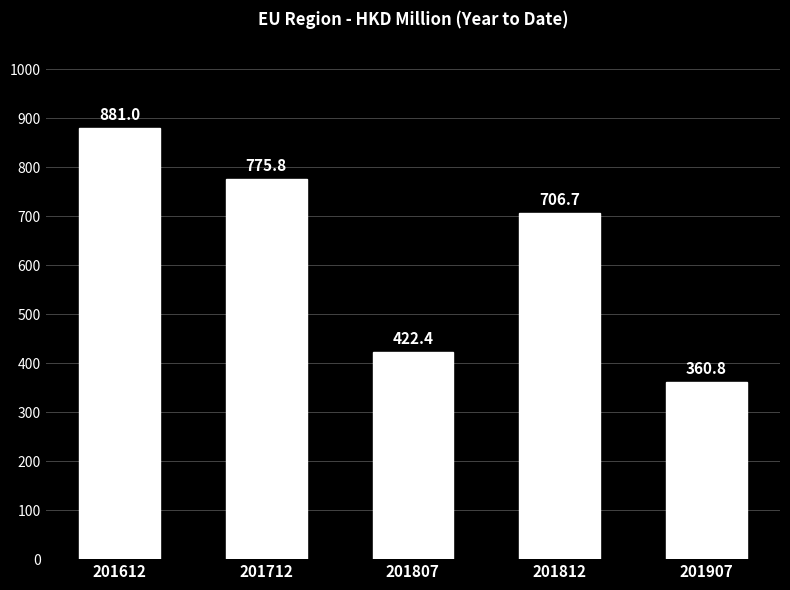

The value at 201812 is 352.8. True or false?

False